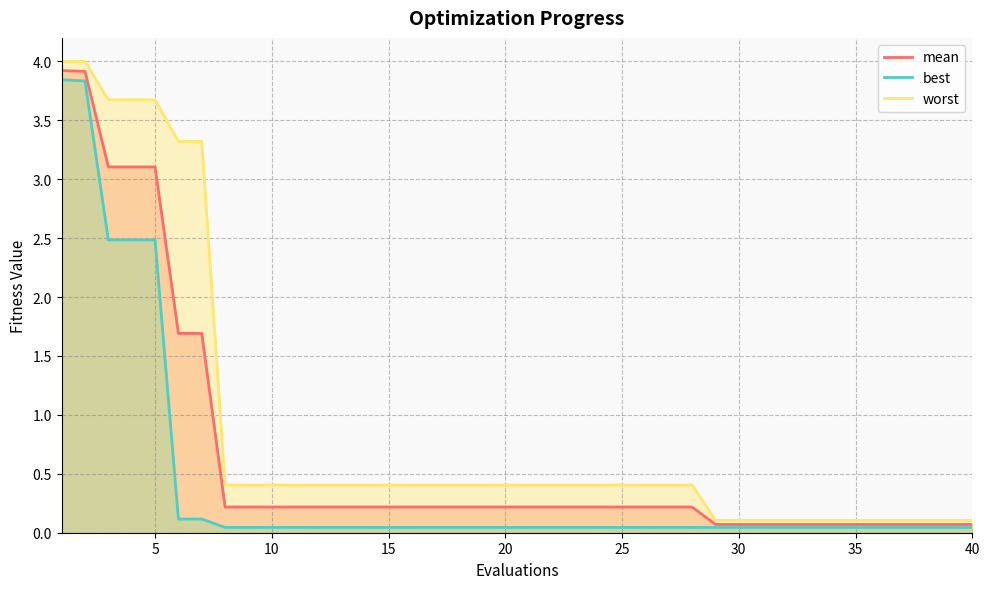

What is the maximum value shown in the chart?

4.0